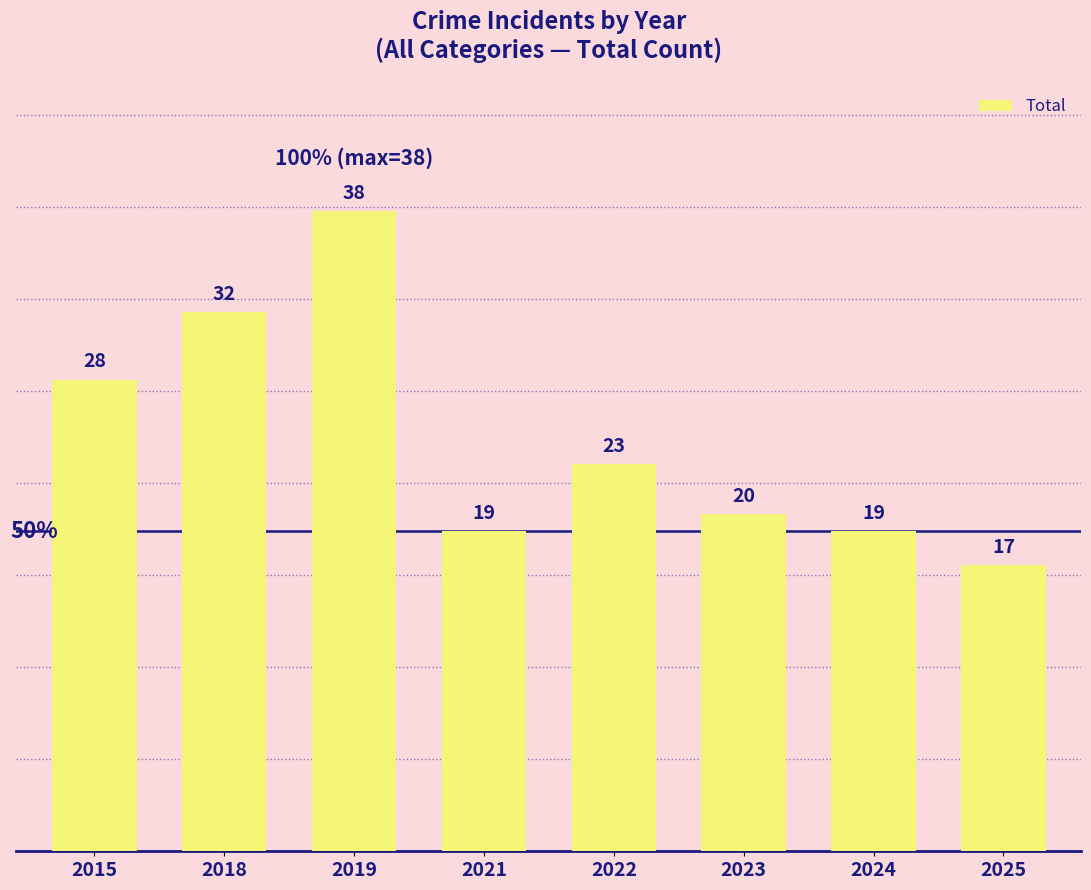

Between 2015 and 2023, which is larger?

2015